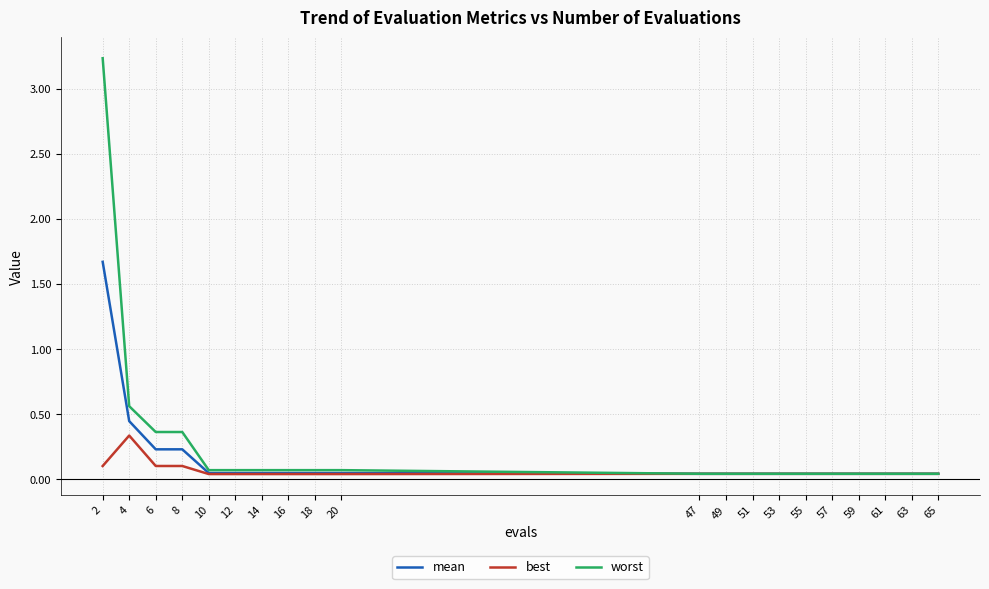

Where is the first local maximum for best?

4